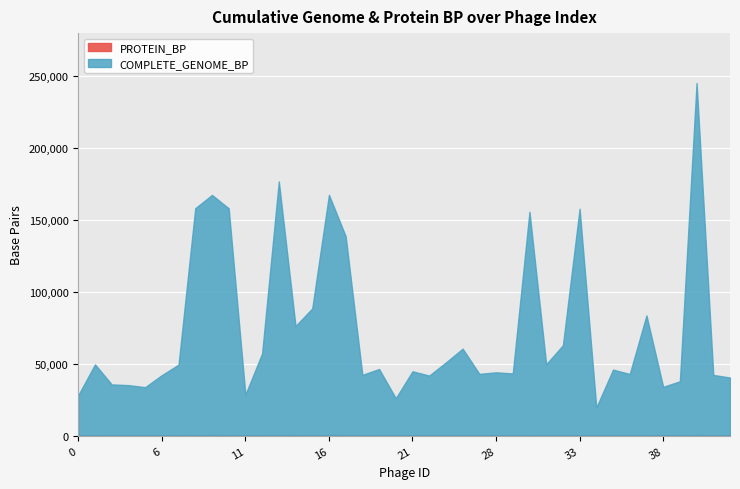

Rank the categories by COMPLETE_GENOME_BP value from lowest to highest.

34, 20, 0, 11, 5, 38, 3, 2, 39, 42, 22, 6, 41, 18, 36, 26, 29, 28, 21, 35, 19, 7, 1, 31, 23, 12, 25, 32, 14, 37, 15, 17, 30, 33, 10, 8, 9, 16, 13, 40